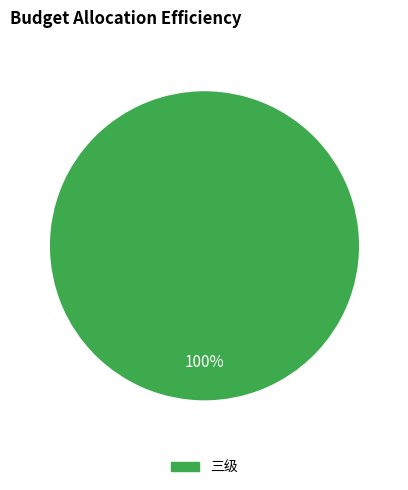

How many slices are in this pie chart?

1